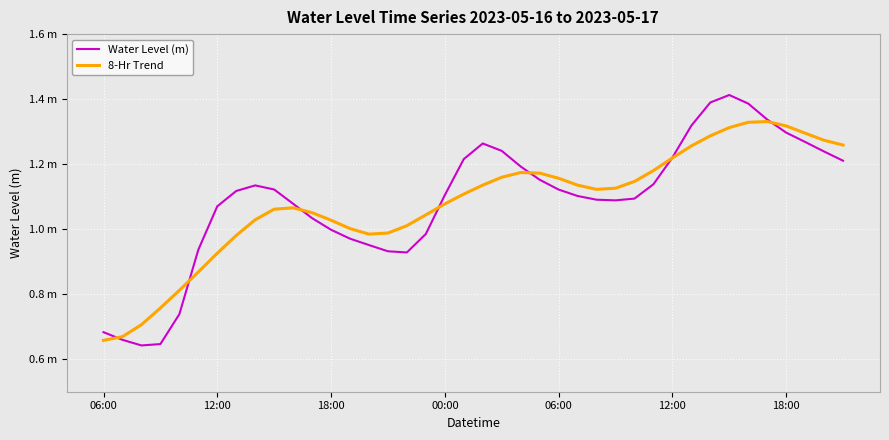

True or false: 8-Hr Trend has more than 2 points higher than both neighbors.

True